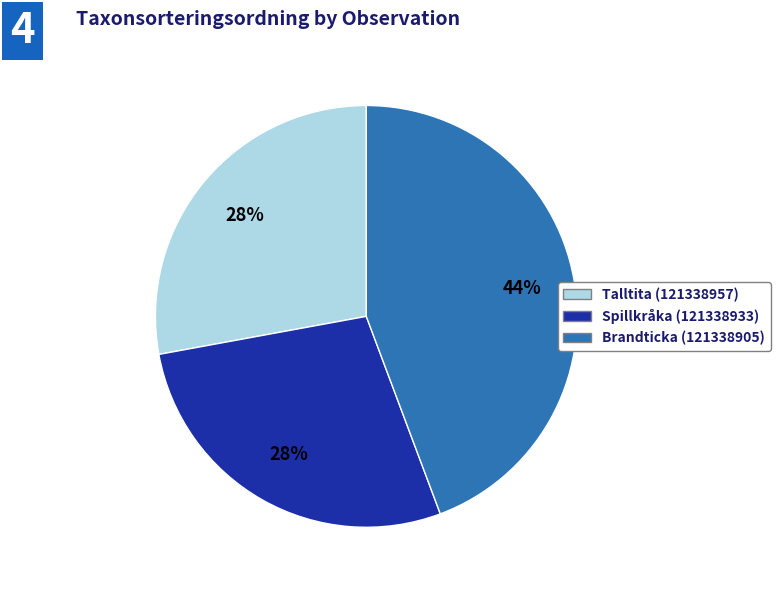

Between Spillkråka (121338933) and Brandticka (121338905), which is larger?

Brandticka (121338905)